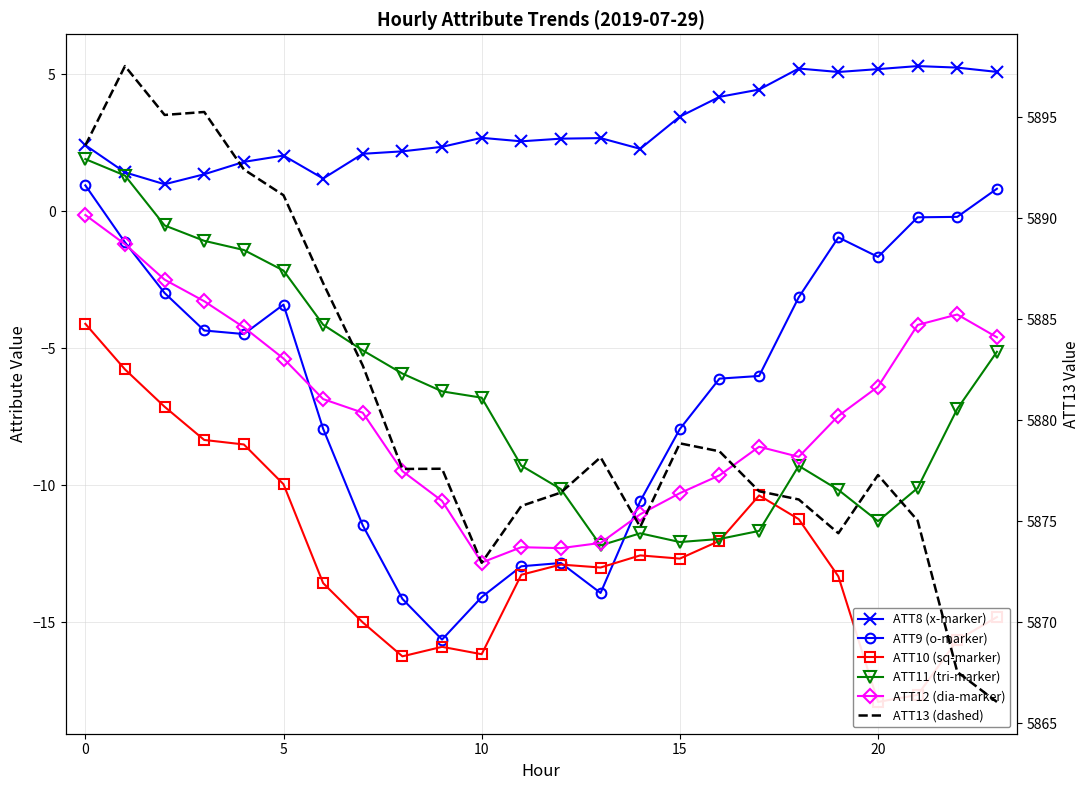

What is the average value of the ATT13 (dashed) series?

5880.8